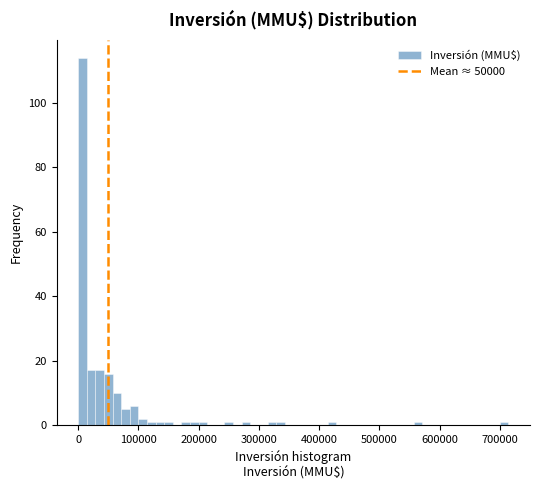

Around what value on the x-axis is the tallest bar? Give the approximate position of its centre, as read against the axis.

10000